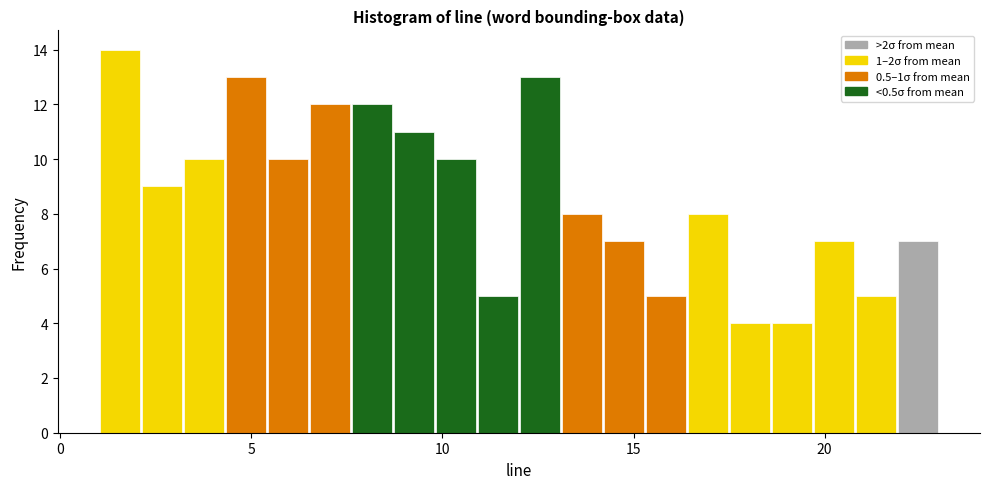

Around what value on the x-axis is the tallest bar? Give the approximate position of its centre, as read against the axis.

1.5